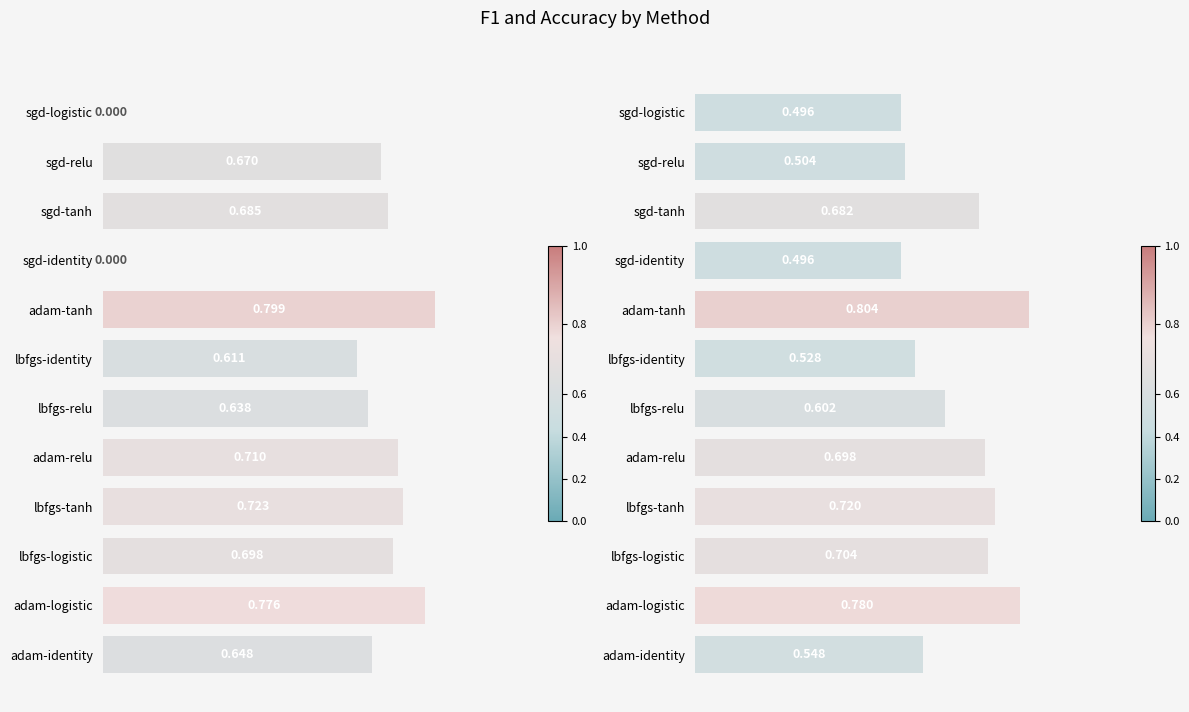

Where is Accuracy nearest to the value 0?

sgd-identity